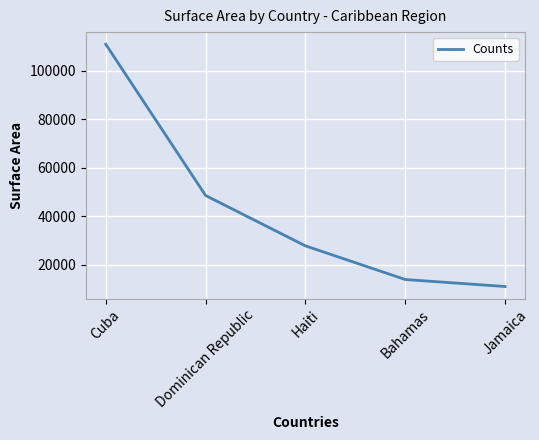

Reading left to right, transcribe all the data shown in this chart.

110861	48511	27750	13878	10990